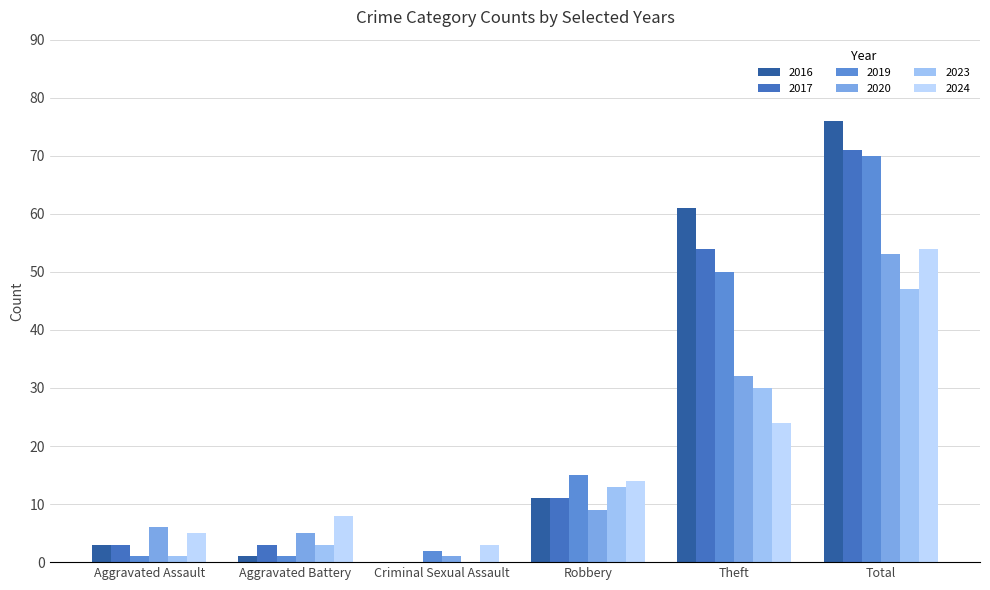

What is the difference between the maximum and minimum values in the 2023 series?

47